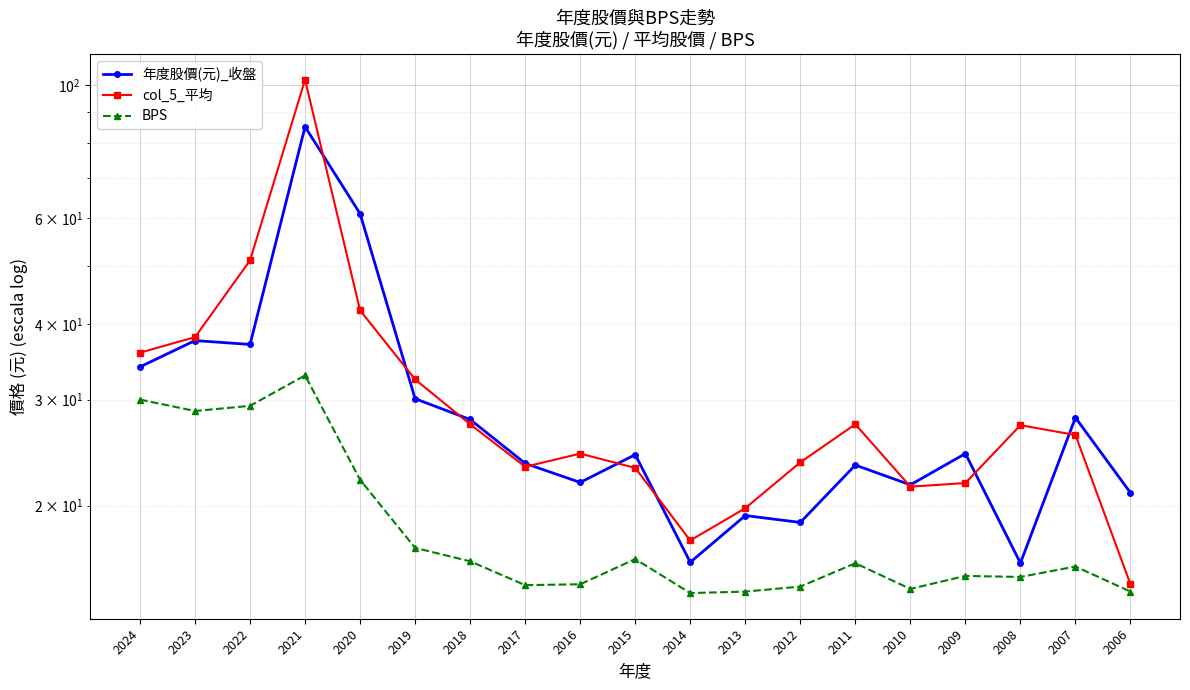

Between which two adjacent categories do col_5_平均 and 年度股價(元)_收盤 first intersect?

2021 and 2020